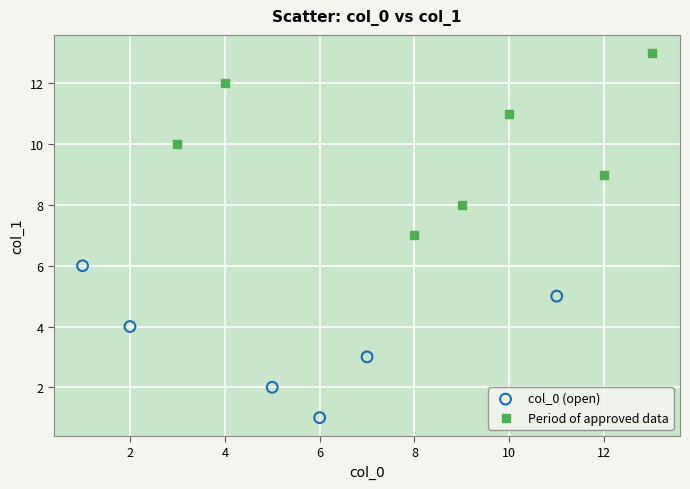

Which series contains the highest Y value?

Period of approved data